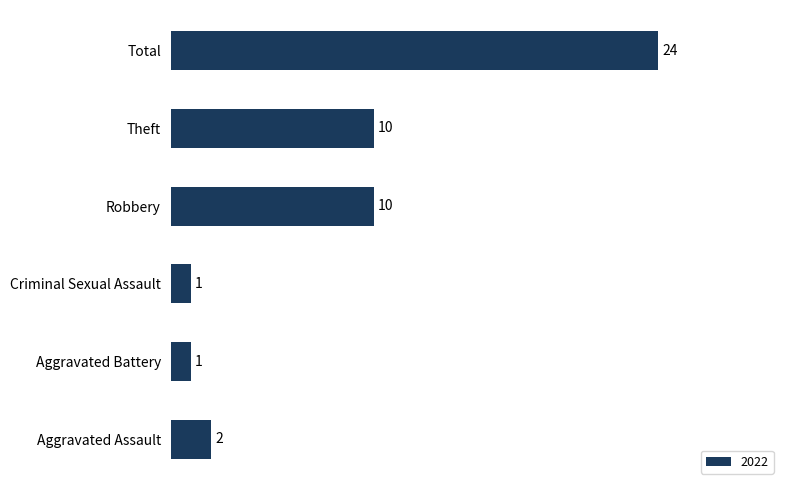

Between Aggravated Battery and Robbery, which is larger?

Robbery